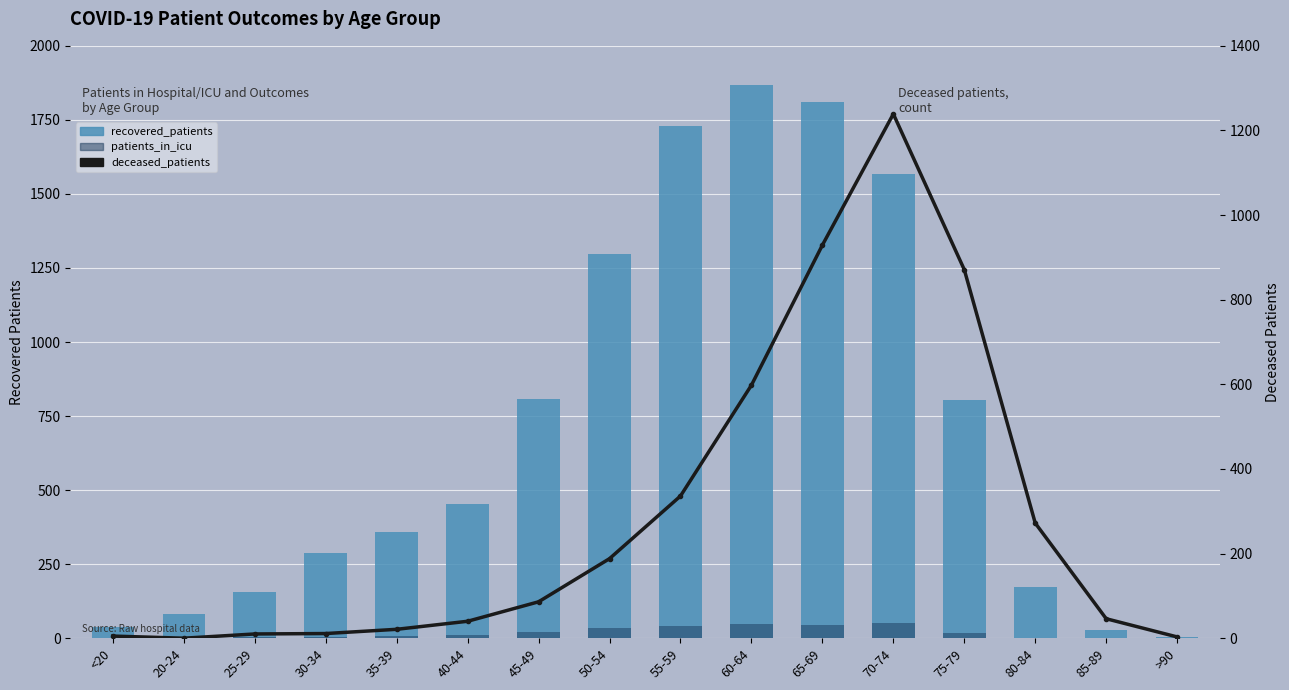

Reading left to right, transcribe all the data shown in this chart.

recovered_patients: 37	80	157	288	360	454	807	1298	1728	1868	1809	1567	805	174	27	3
patients_in_icu: 1	2	3	3	9	10	20	34	40	47	44	51	19	2	0	0
deceased_patients: 5	0	10	11	21	40	86	188	336	598	929	1239	871	272	46	3